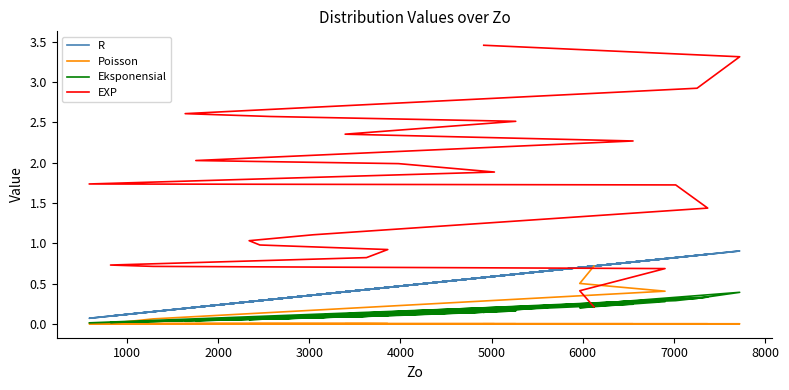

True or false: Eksponensial has a value of 0.0 at 12.

False